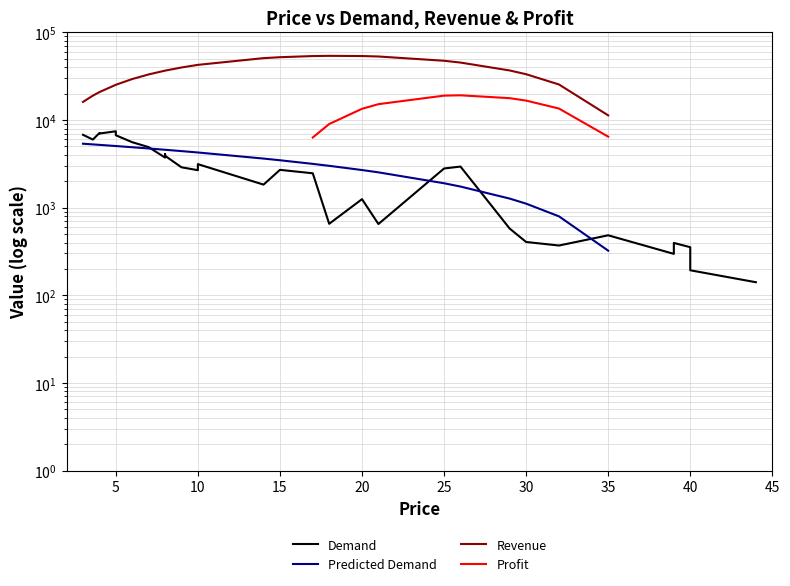

The Revenue series shows 23495.4 at 0. True or false?

False